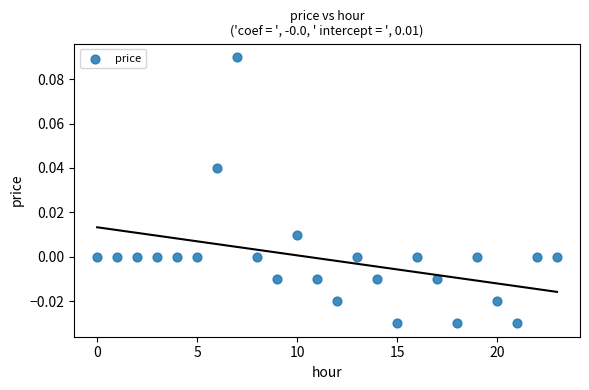

How many data points are displayed?

24